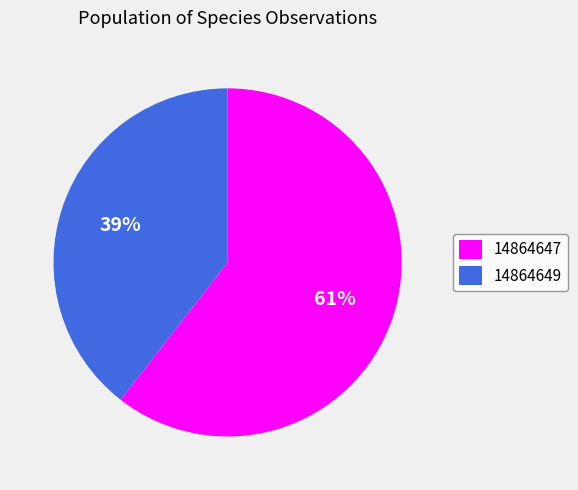

How many slices are in this pie chart?

2